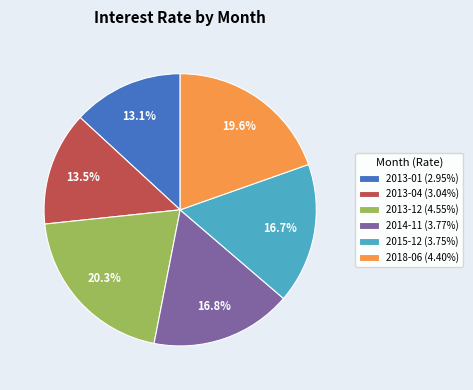

What is the ratio of the value at 2014-11 to the value at 2015-12?

1.0